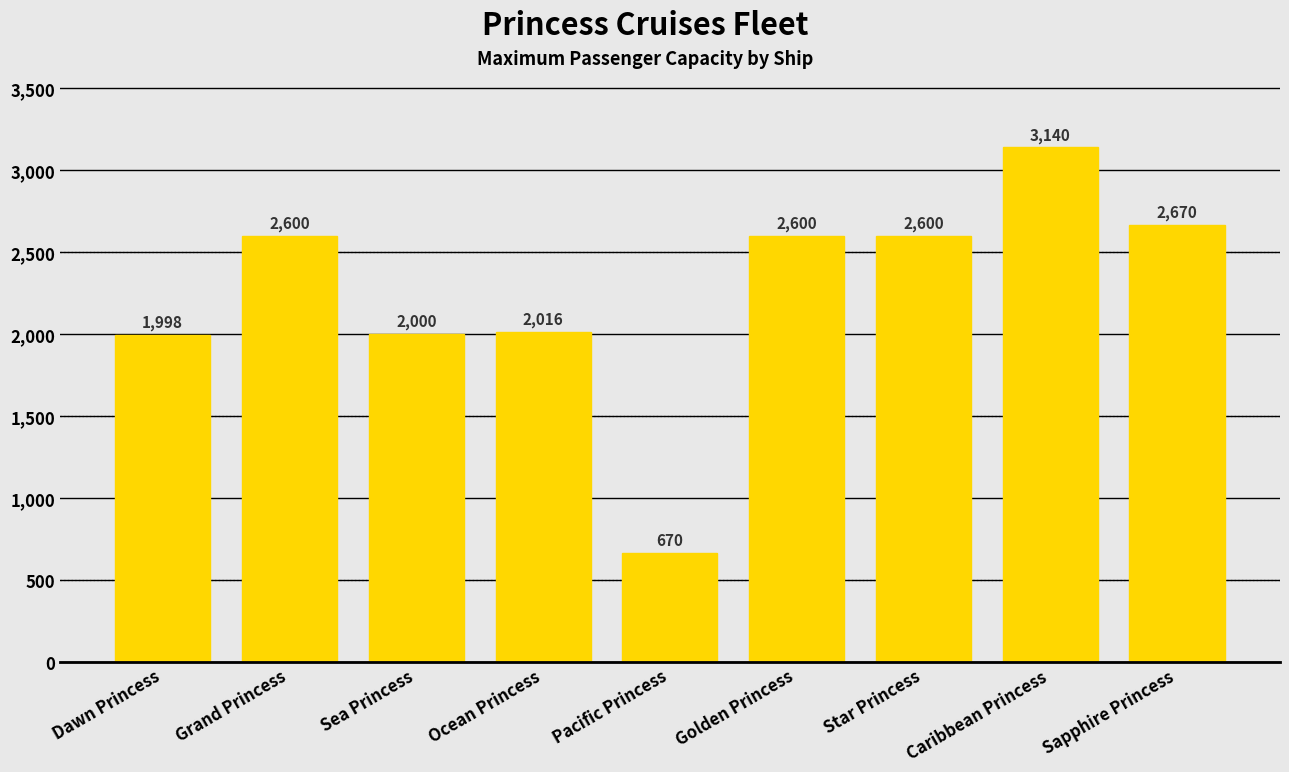

Read the value at Golden Princess.

2600